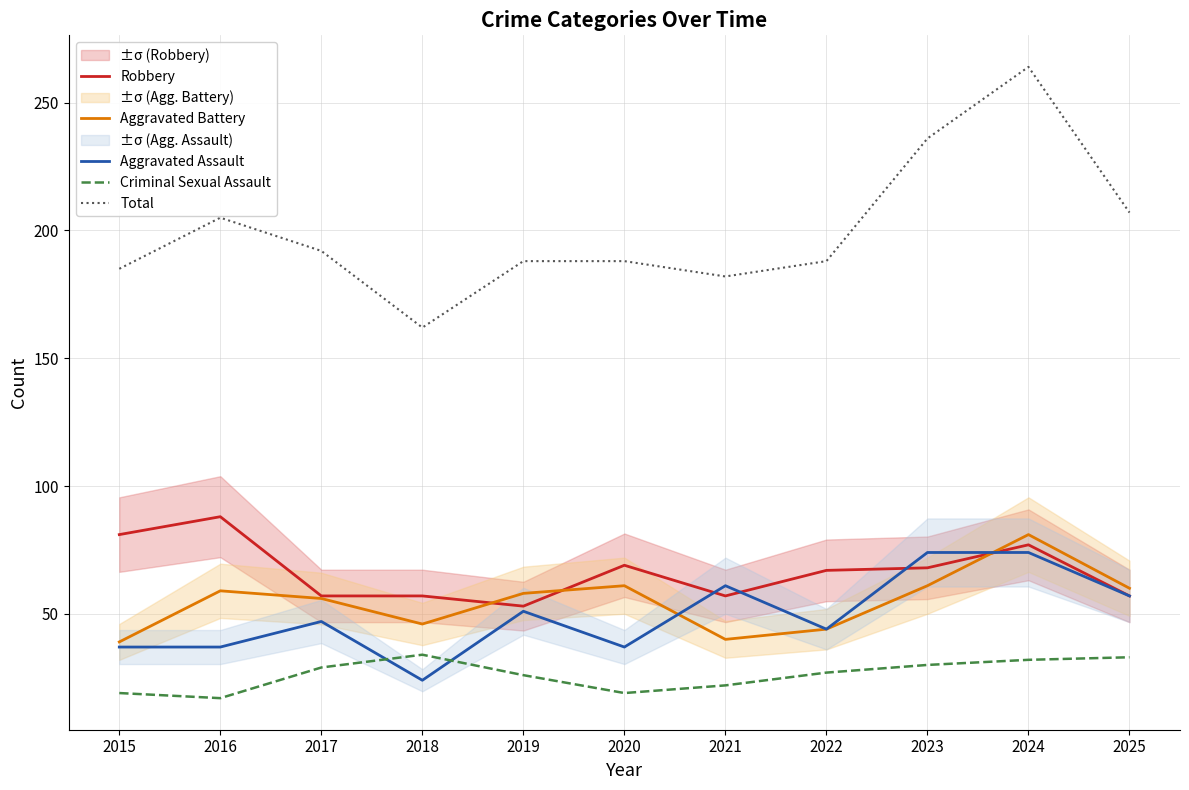

At which category does Aggravated Assault reach its first local peak?

2017